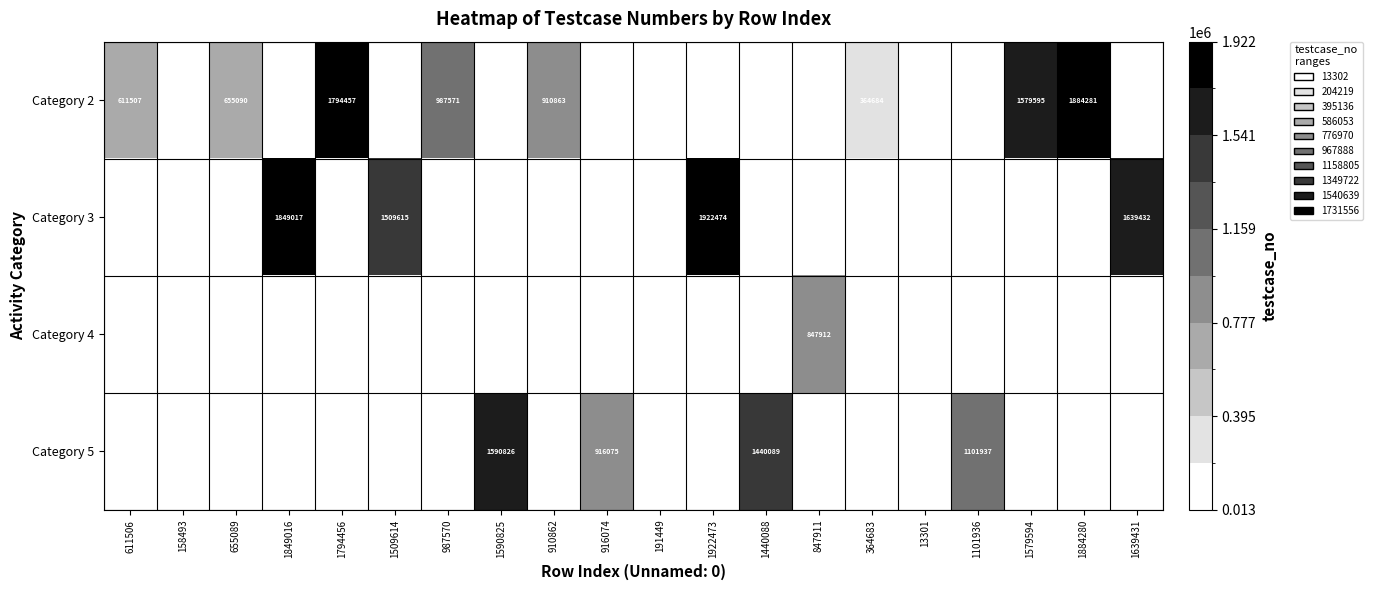

What is the minimum value shown in the chart?

13302.0